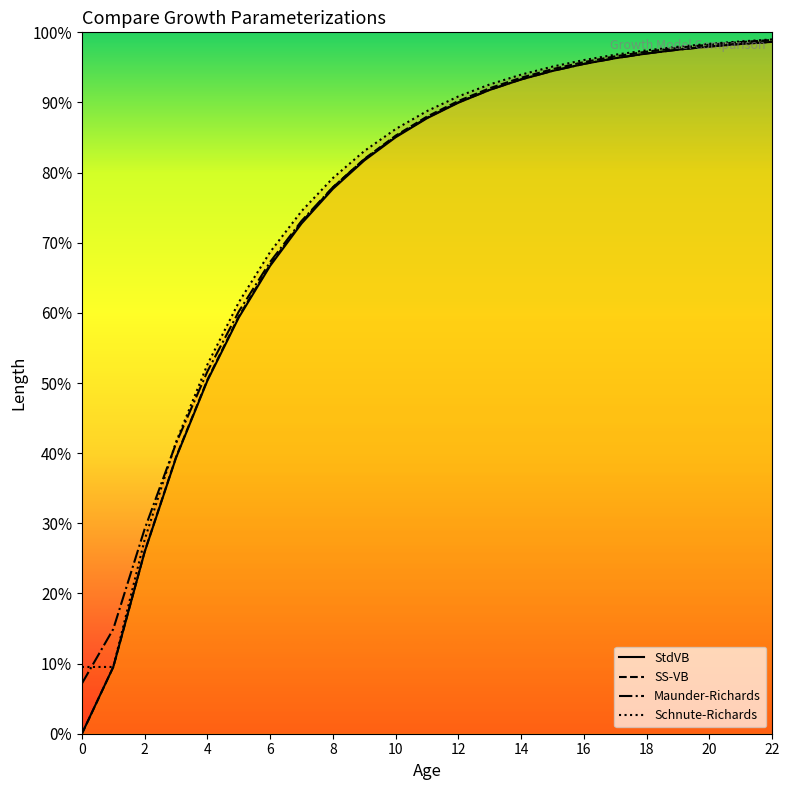

True or false: Schnute-Richards has a value of 19.6 at 3.

False